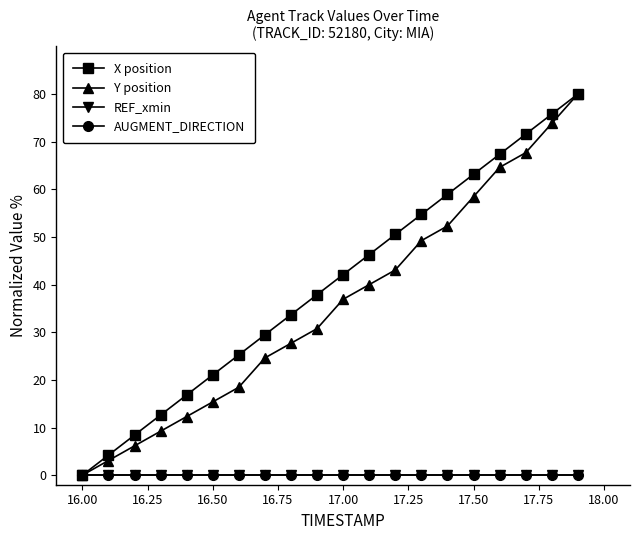

Where does the Y position series first go above 36?

17.00